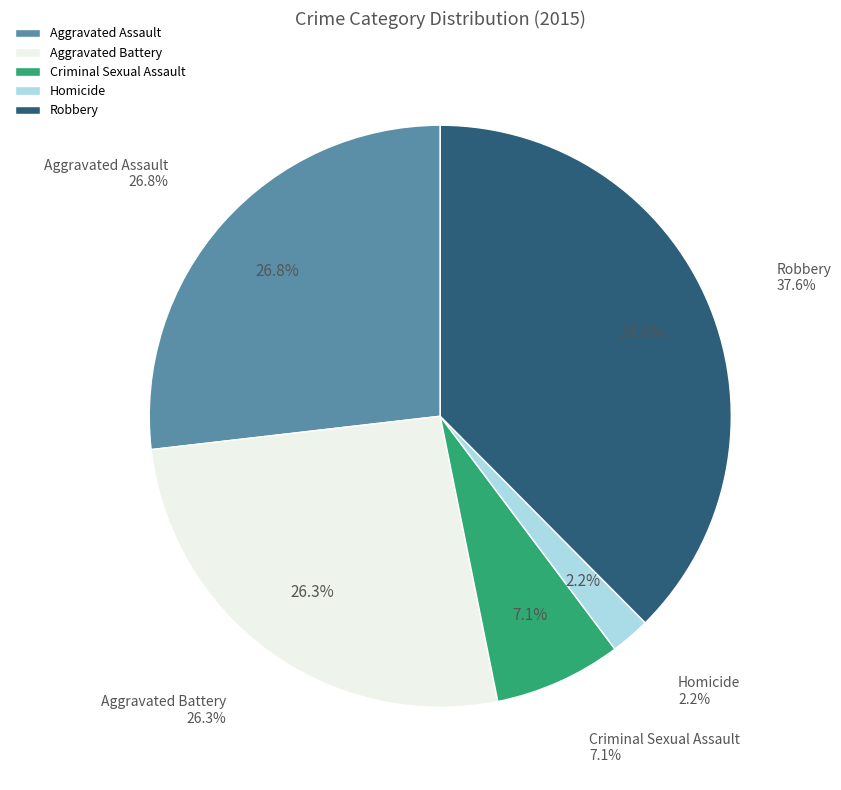

What percentage is the Criminal Sexual Assault slice, to the nearest percent?

7%